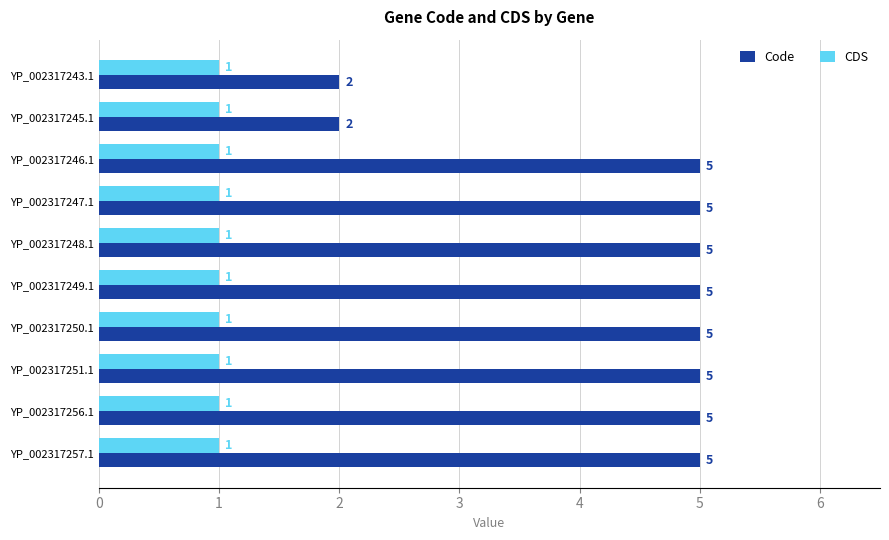

Between YP_002317243.1 and YP_002317249.1, which series saw the biggest shift?

Code